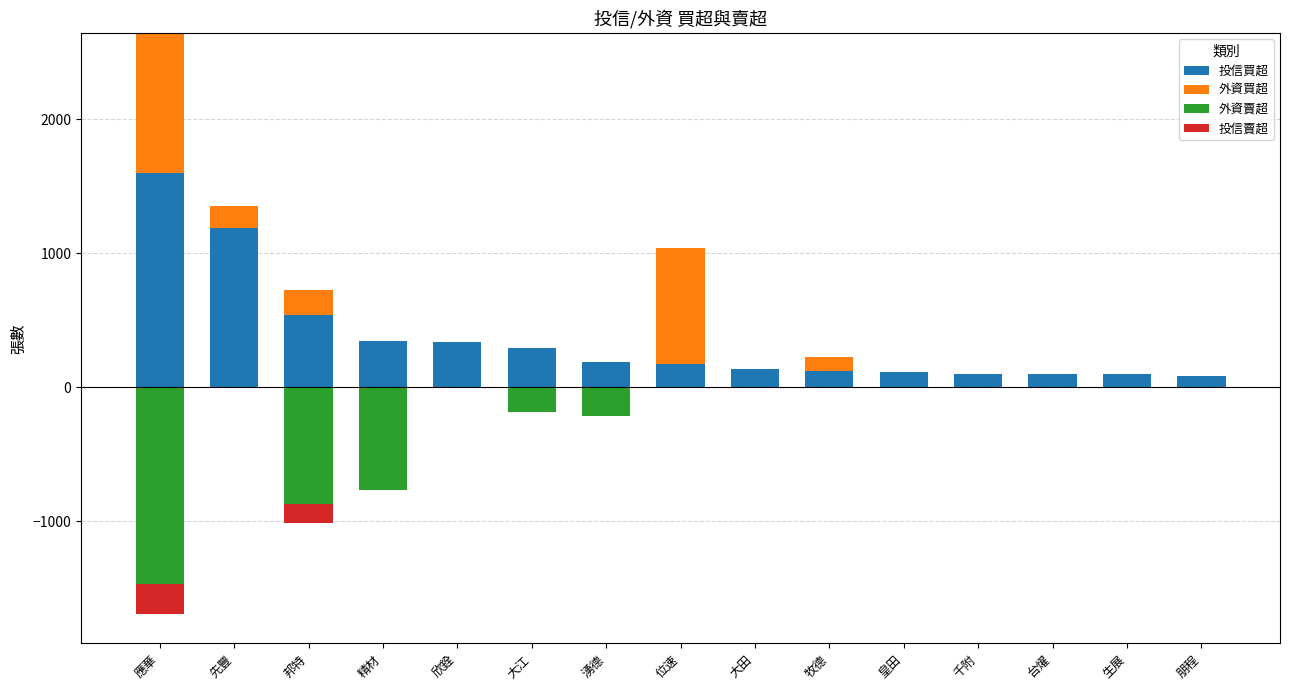

Which category has the highest value in the 投信買超 series?

應華